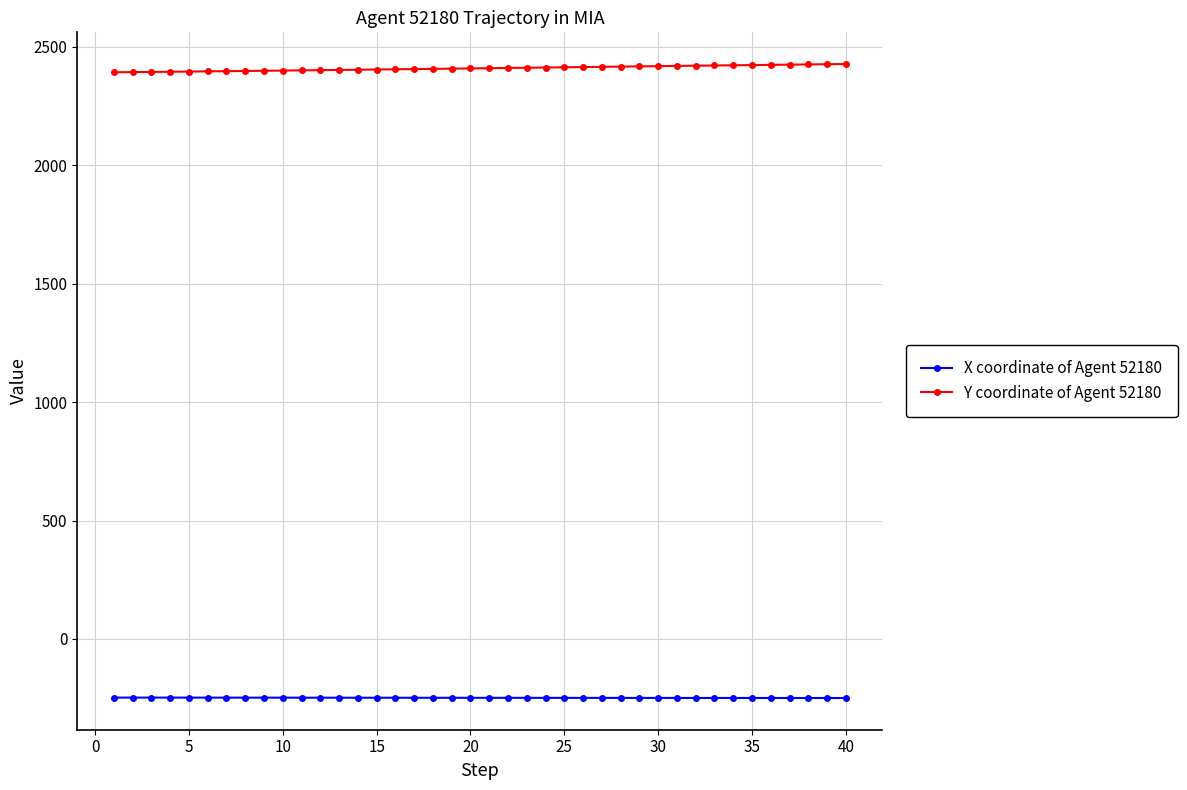

List the series in order of their peak value, highest first.

Y coordinate of Agent 52180, X coordinate of Agent 52180